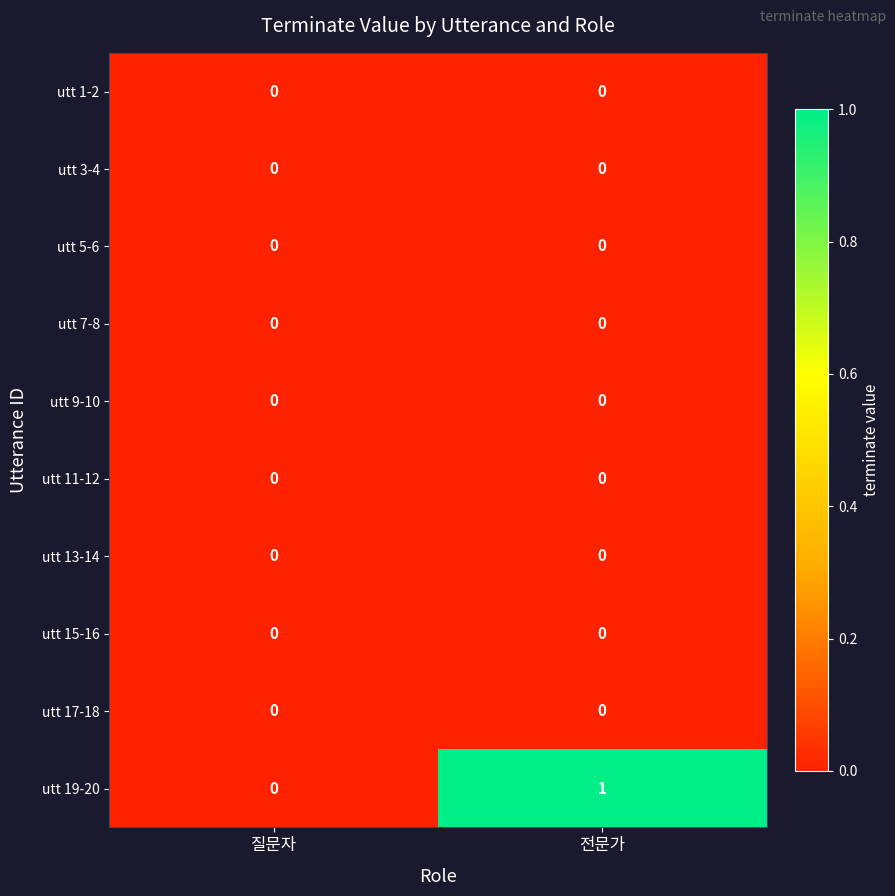

At which category is the sum across all series the highest?

전문가